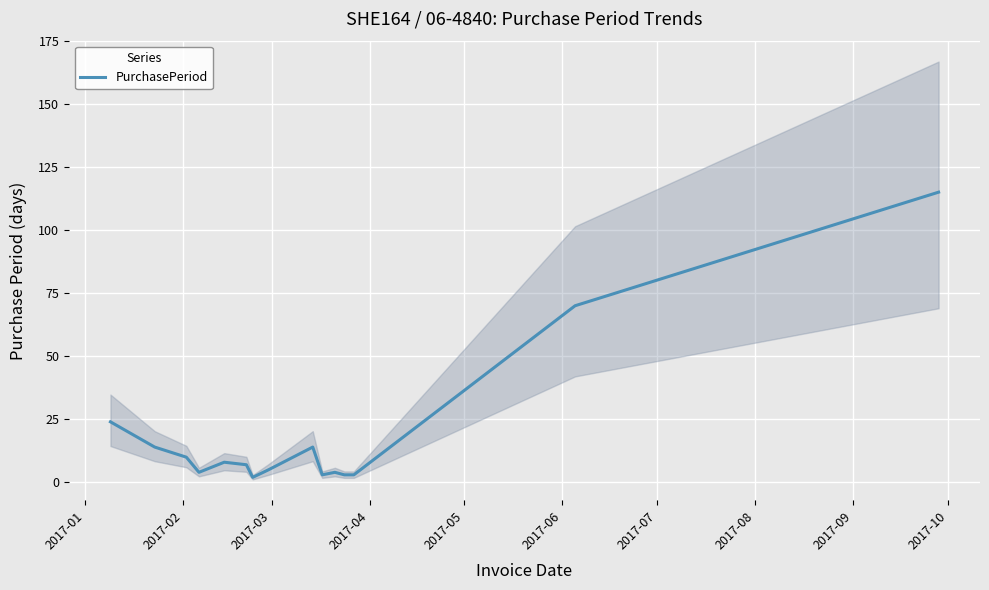

What is the highest value of the PurchasePeriod series?

115